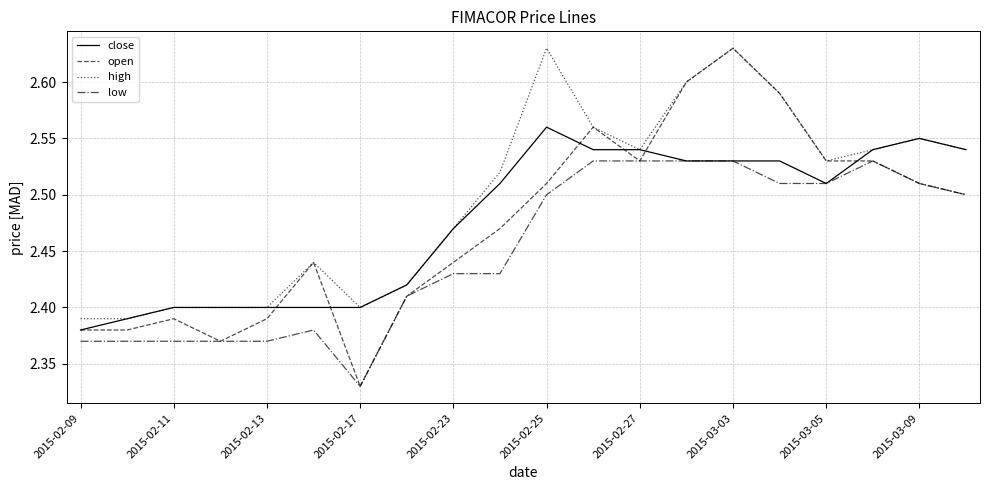

True or false: low and high cross at least once.

False